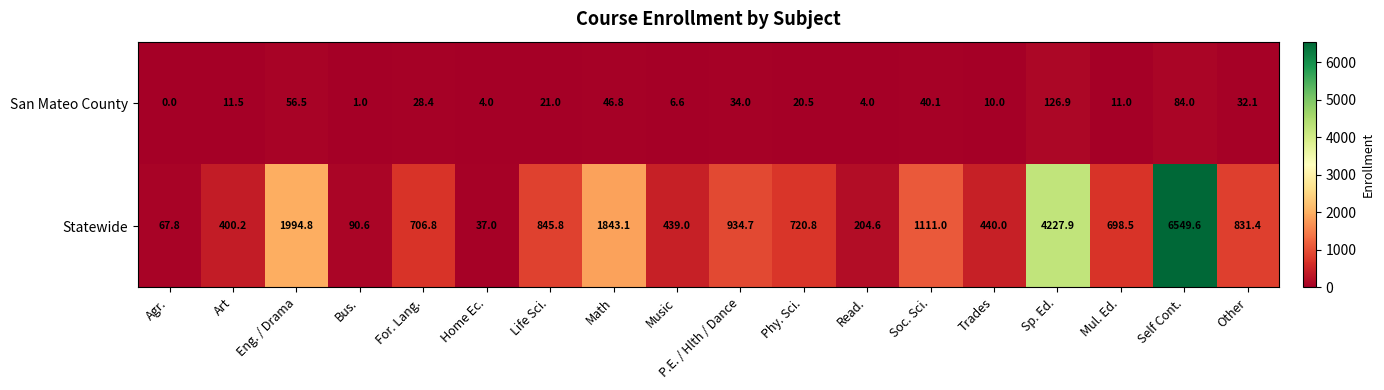

True or false: Statewide has a value of 400.2 at Art.

True